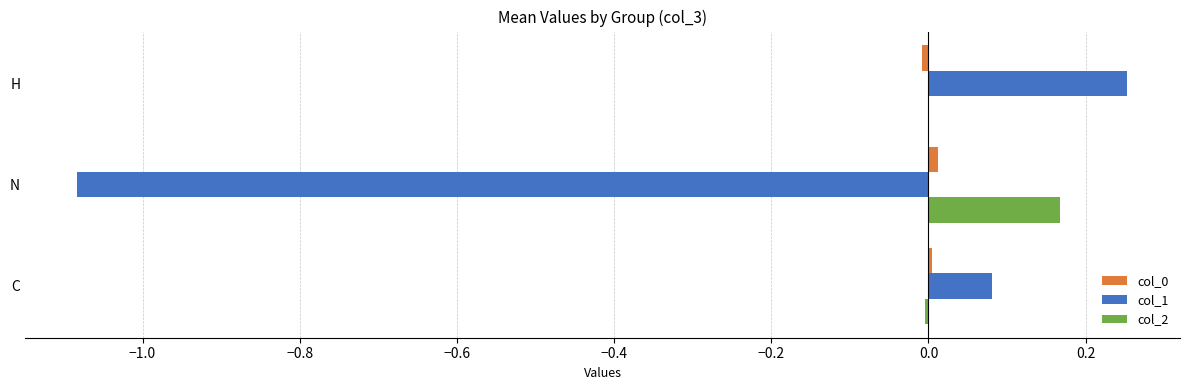

Is it true that col_2 equals 0.0 at H?

True